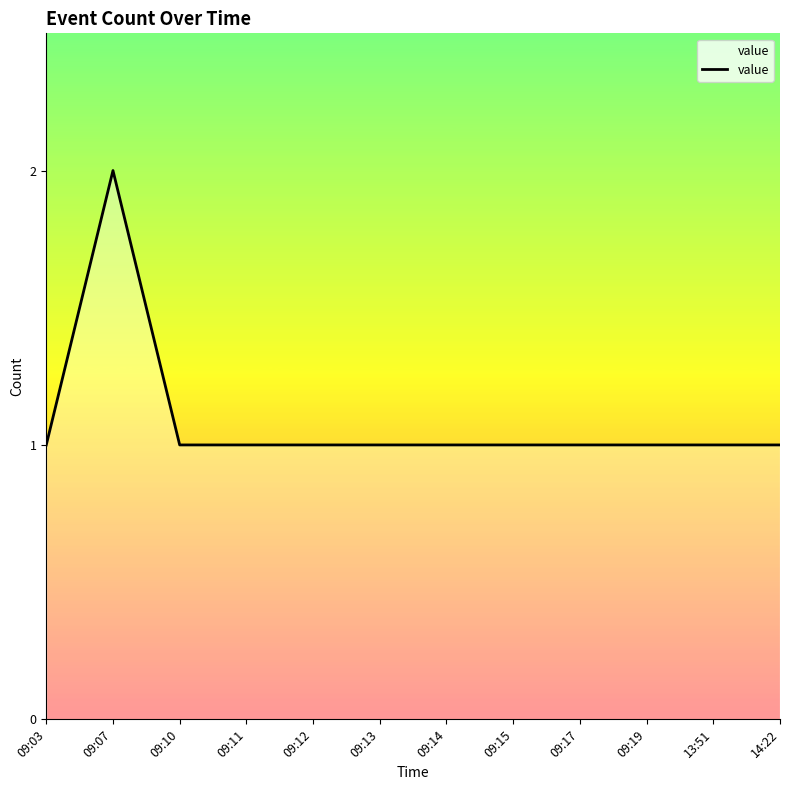

Approximately how many times larger is the value at 09:12 compared to 09:03?

1.0